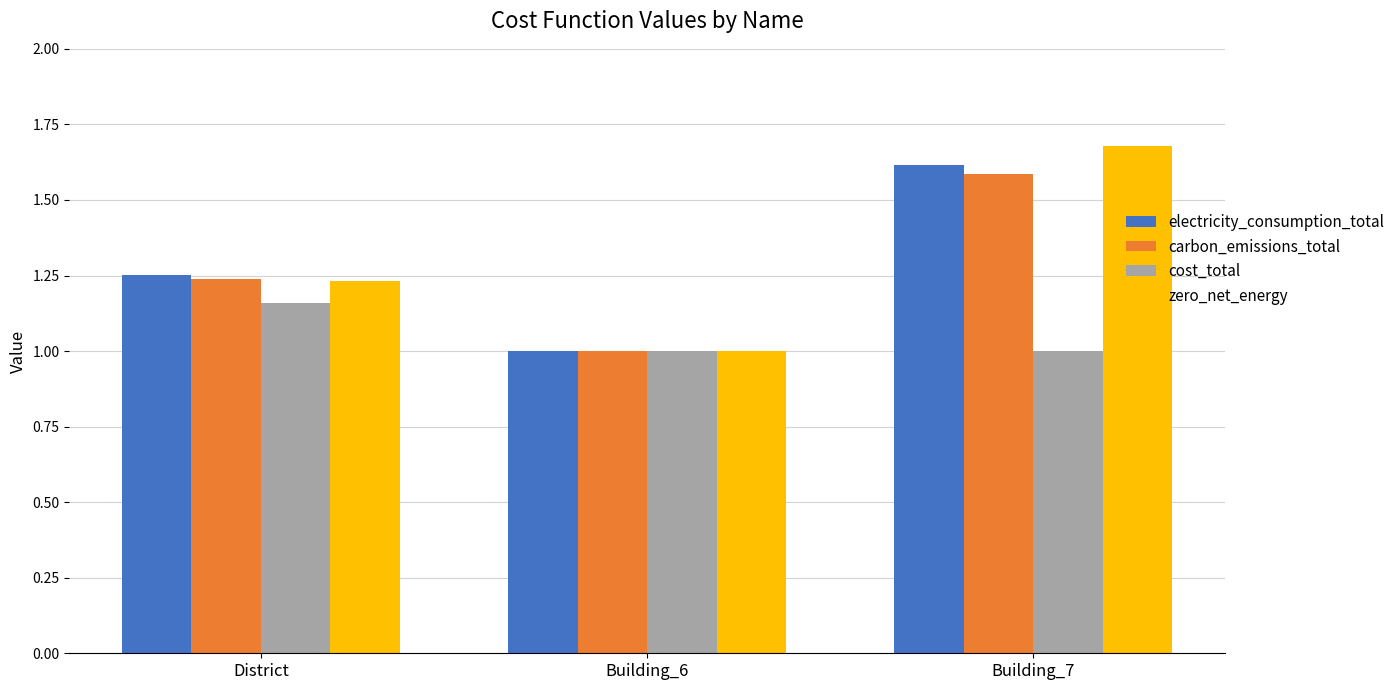

Are the bars grouped side by side (vs. stacked)?

Yes